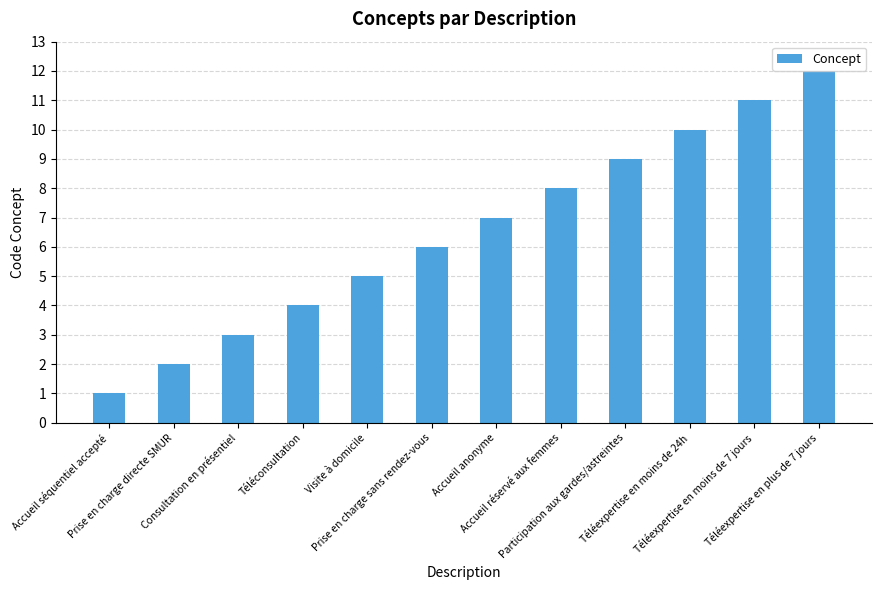

What is the maximum value shown in the chart?

12